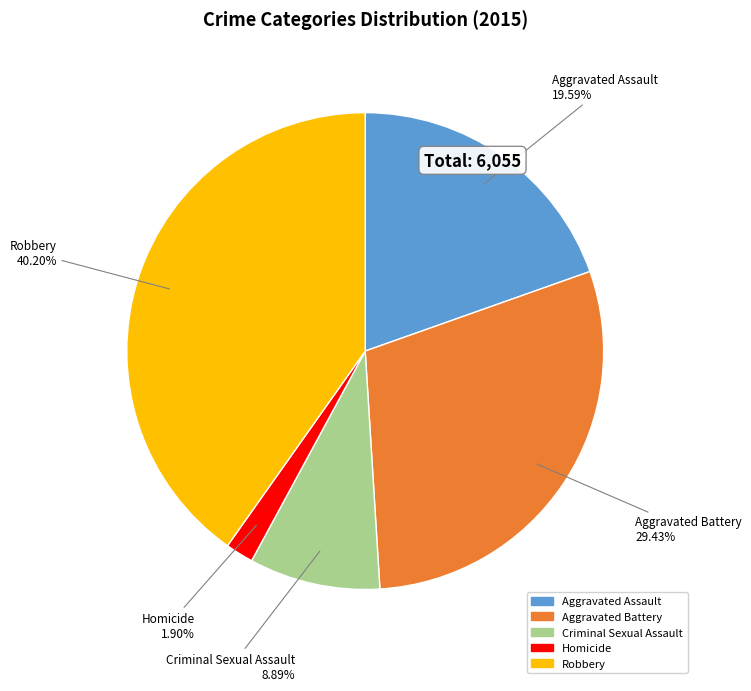

To the nearest percent, what is the combined percentage of Criminal Sexual Assault and Aggravated Assault?

28%